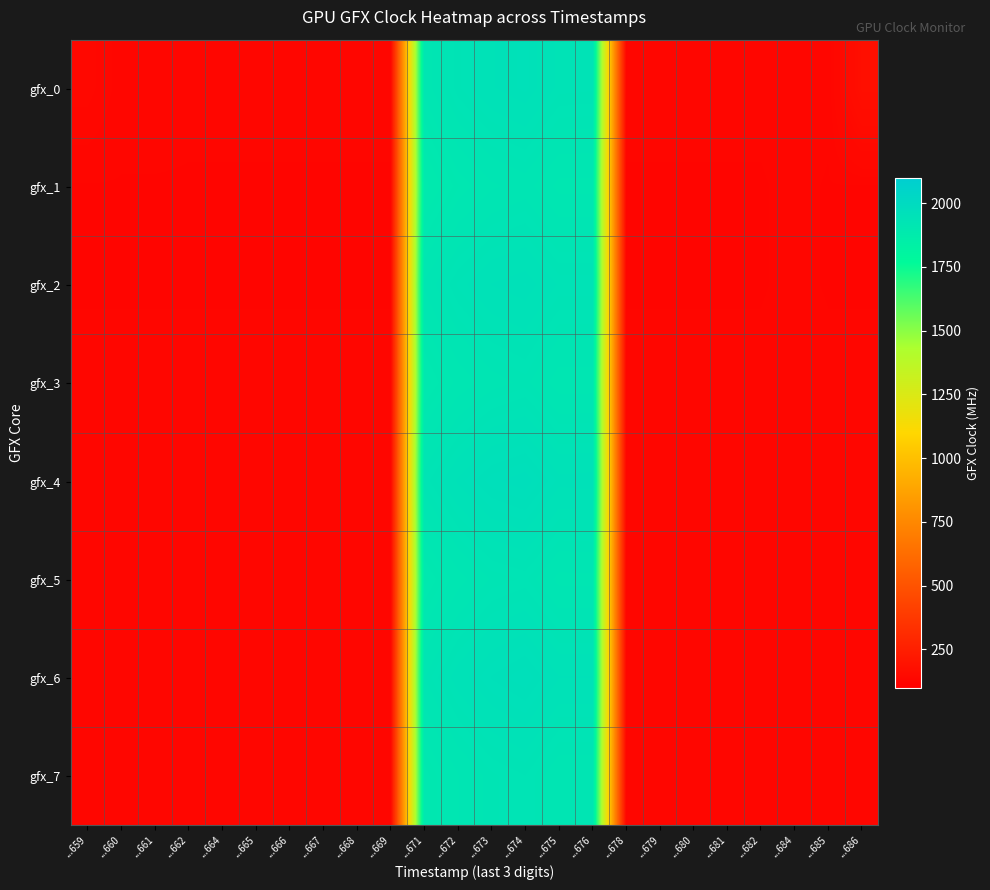

Reading left to right, list all the values displayed in this chart.

gfx_0: ...659=141	...660=133	...661=133	...662=132	...664=132	...665=132	...666=132	...667=132	...668=132	...669=132	...671=1911	...672=1935	...673=1947	...674=1953	...675=1938	...676=1937	...678=132	...679=132	...680=132	...681=132	...682=132	...684=133	...685=132	...686=176
gfx_1: ...659=131	...660=131	...661=131	...662=131	...664=131	...665=131	...666=131	...667=131	...668=131	...669=131	...671=1882	...672=1904	...673=1915	...674=1920	...675=1906	...676=1906	...678=131	...679=131	...680=131	...681=131	...682=131	...684=132	...685=131	...686=131
gfx_2: ...659=131	...660=131	...661=131	...662=131	...664=131	...665=131	...666=131	...667=131	...668=131	...669=131	...671=1918	...672=1937	...673=1948	...674=1952	...675=1939	...676=1939	...678=131	...679=131	...680=131	...681=131	...682=131	...684=132	...685=131	...686=131
gfx_3: ...659=132	...660=132	...661=132	...662=132	...664=132	...665=132	...666=132	...667=132	...668=132	...669=132	...671=1893	...672=1911	...673=1921	...674=1926	...675=1912	...676=1912	...678=132	...679=132	...680=132	...681=132	...682=132	...684=133	...685=132	...686=132
gfx_4: ...659=132	...660=132	...661=132	...662=132	...664=132	...665=132	...666=132	...667=132	...668=132	...669=132	...671=1929	...672=1949	...673=1962	...674=1967	...675=1950	...676=1951	...678=132	...679=132	...680=132	...681=132	...682=132	...684=133	...685=132	...686=132
gfx_5: ...659=132	...660=132	...661=132	...662=132	...664=132	...665=132	...666=132	...667=132	...668=132	...669=132	...671=1894	...672=1913	...673=1925	...674=1929	...675=1914	...676=1914	...678=132	...679=132	...680=132	...681=132	...682=132	...684=133	...685=132	...686=132
gfx_6: ...659=132	...660=132	...661=132	...662=132	...664=132	...665=132	...666=132	...667=132	...668=132	...669=132	...671=1924	...672=1944	...673=1956	...674=1963	...675=1948	...676=1948	...678=132	...679=132	...680=132	...681=132	...682=132	...684=133	...685=132	...686=132
gfx_7: ...659=132	...660=132	...661=132	...662=132	...664=132	...665=132	...666=132	...667=132	...668=133	...669=132	...671=1898	...672=1916	...673=1927	...674=1932	...675=1918	...676=1918	...678=132	...679=132	...680=132	...681=132	...682=132	...684=134	...685=132	...686=132